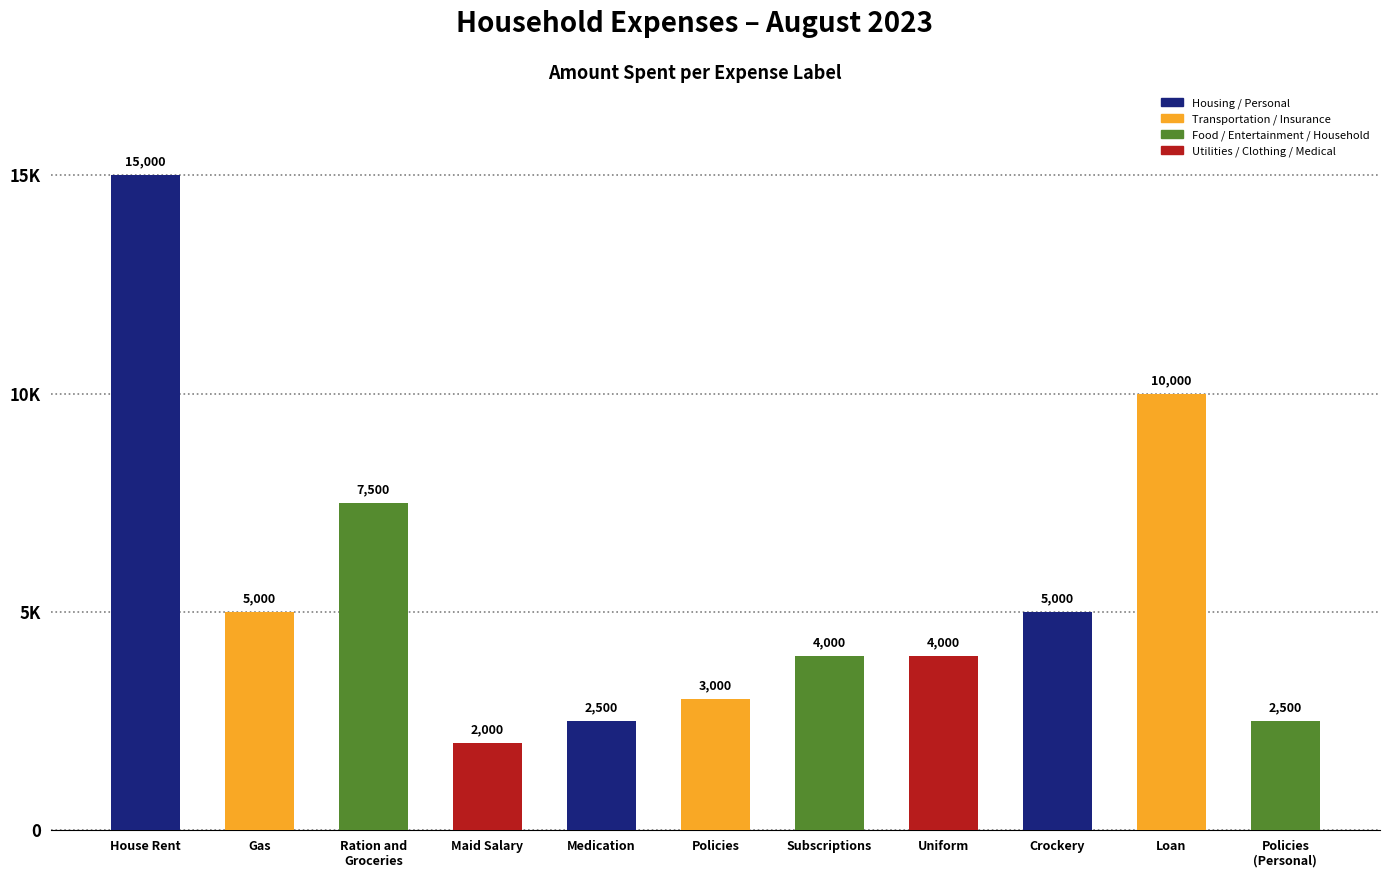

Reading left to right, extract all data points from this chart.

House Rent=15000	Gas=5000	Ration and
Groceries=7500	Maid Salary=2000	Medication=2500	Policies=3000	Subscriptions=4000	Uniform=4000	Crockery=5000	Loan=10000	Policies
(Personal)=2500